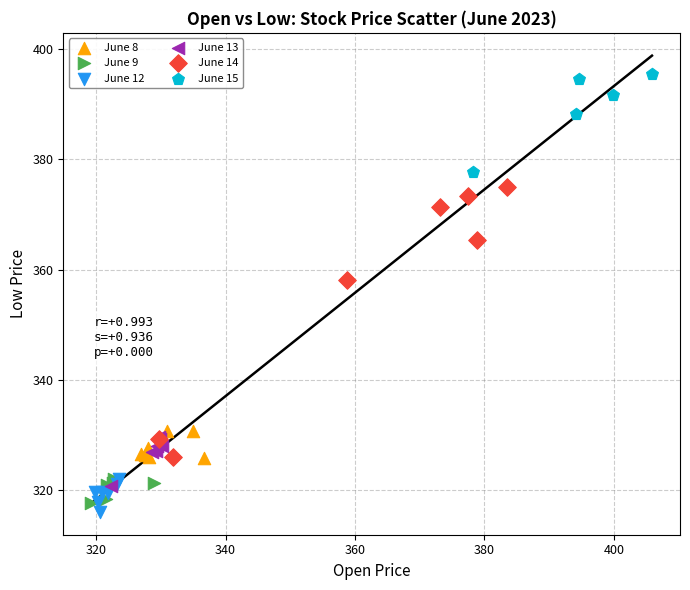

Which series has the widest spread of Y values?

June 14